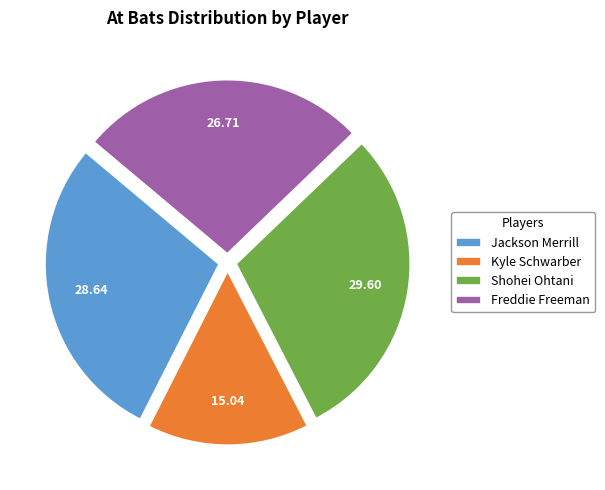

Rank the categories by value from highest to lowest.

Shohei Ohtani, Jackson Merrill, Freddie Freeman, Kyle Schwarber